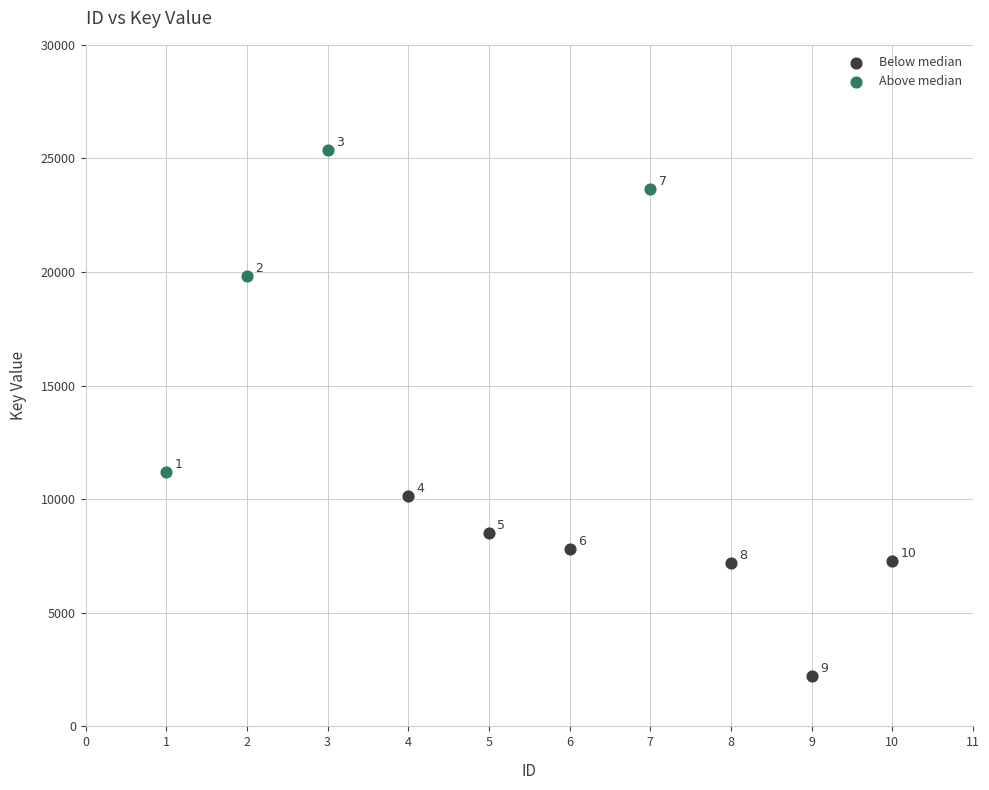

Which series has the widest spread of Y values?

Above median